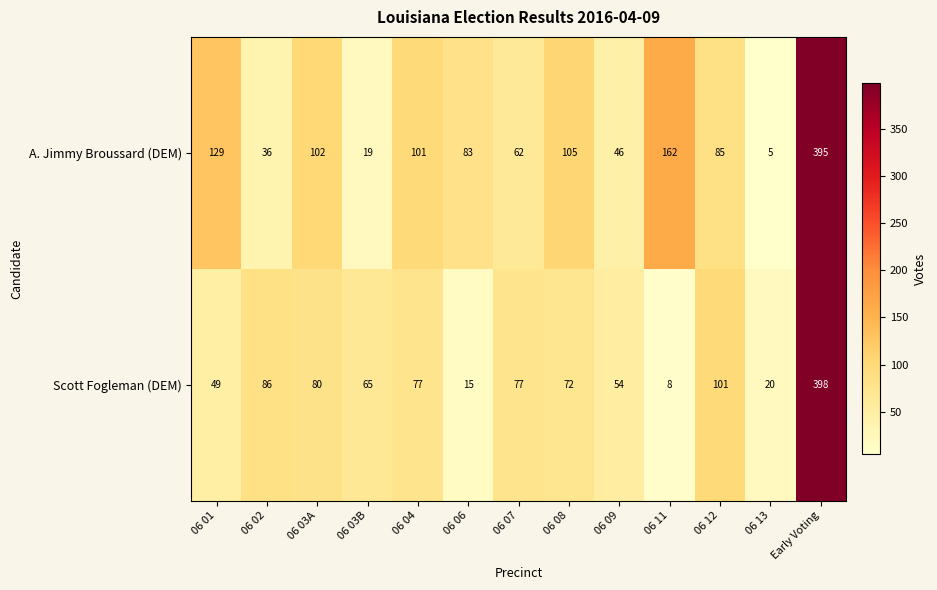

Which category has the lowest value in the Scott Fogleman (DEM) series?

06 11